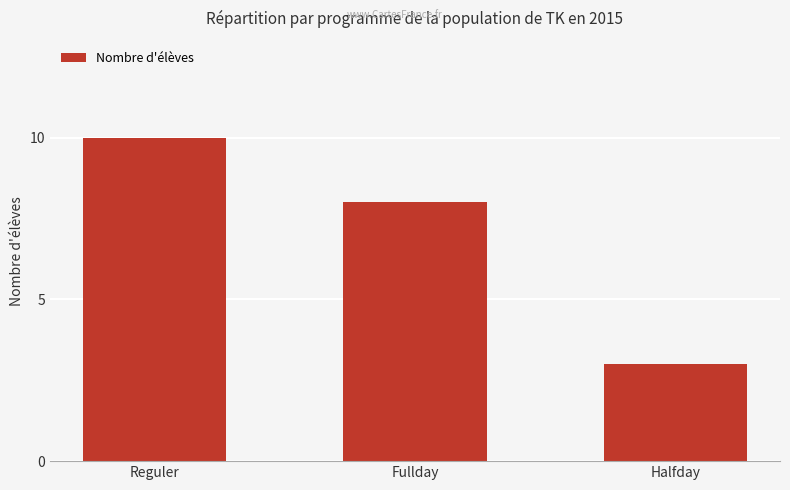

What position from the right is Fullday?

2